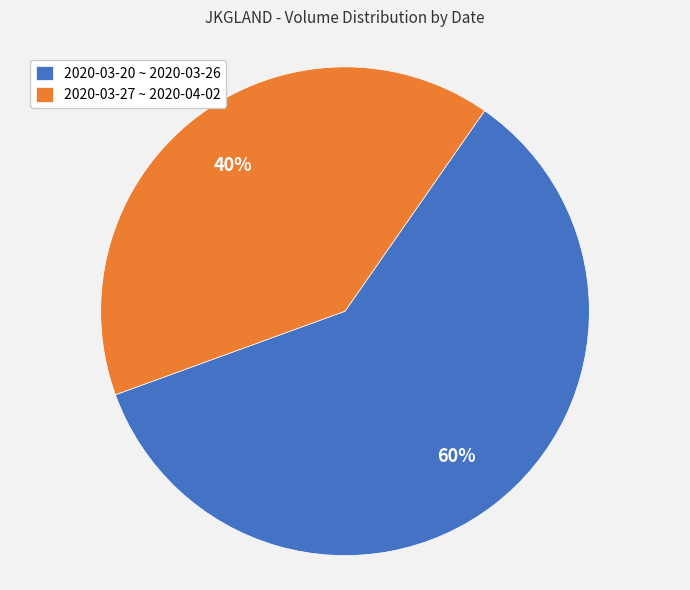

To the nearest percent, what is the difference between the 2020-03-20 ~ 2020-03-26 and 2020-03-27 ~ 2020-04-02 slice percentages?

20%